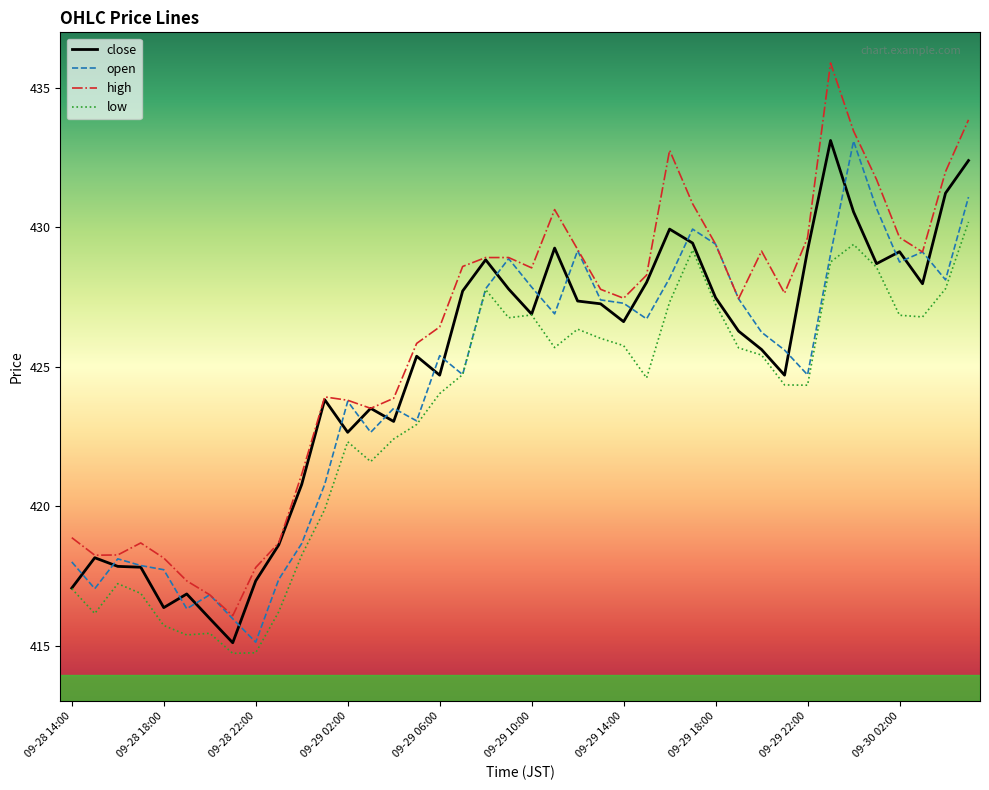

Which series has the largest total across all categories?

high